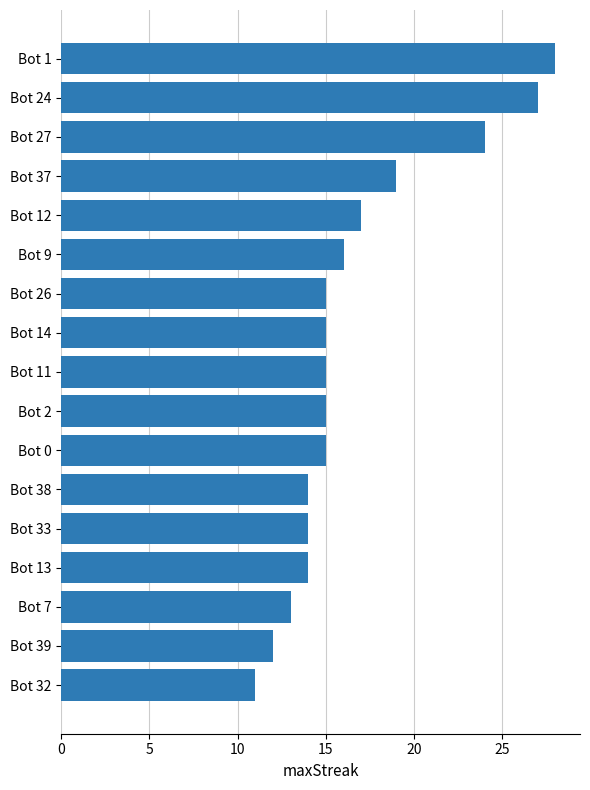

Reading top to bottom, extract all data points from this chart.

Bot 1=28	Bot 24=27	Bot 27=24	Bot 37=19	Bot 12=17	Bot 9=16	Bot 26=15	Bot 14=15	Bot 11=15	Bot 2=15	Bot 0=15	Bot 38=14	Bot 33=14	Bot 13=14	Bot 7=13	Bot 39=12	Bot 32=11